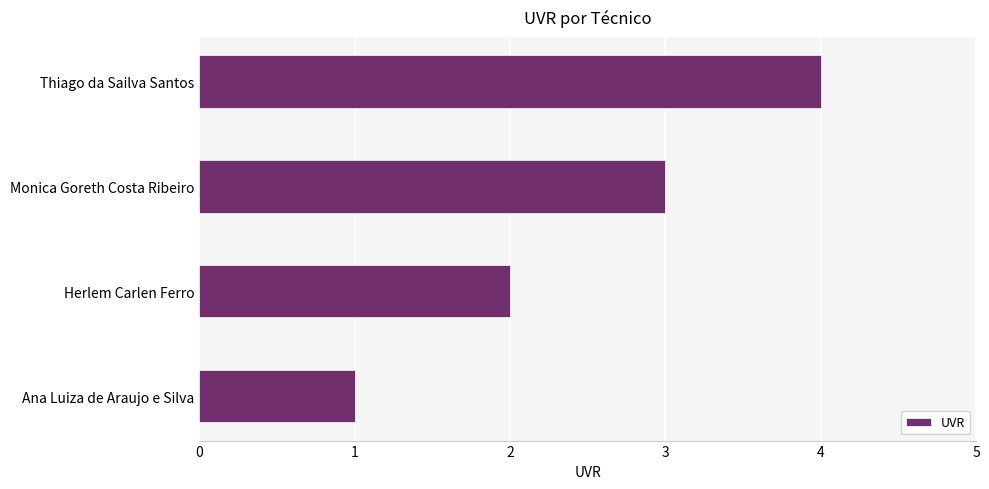

The chart shows a value of 0 at Ana Luiza de Araujo e Silva. True or false?

False